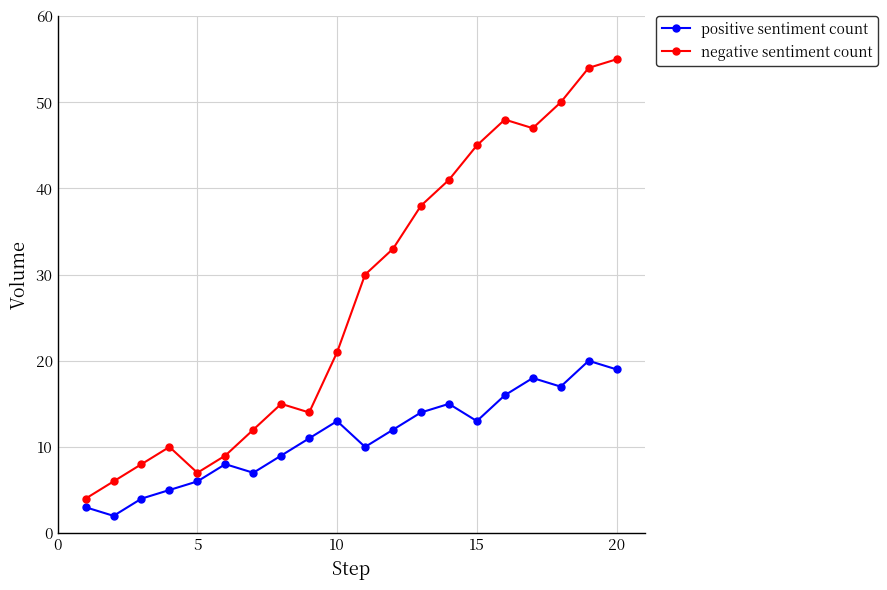

What is the average value of the positive sentiment count series?

11